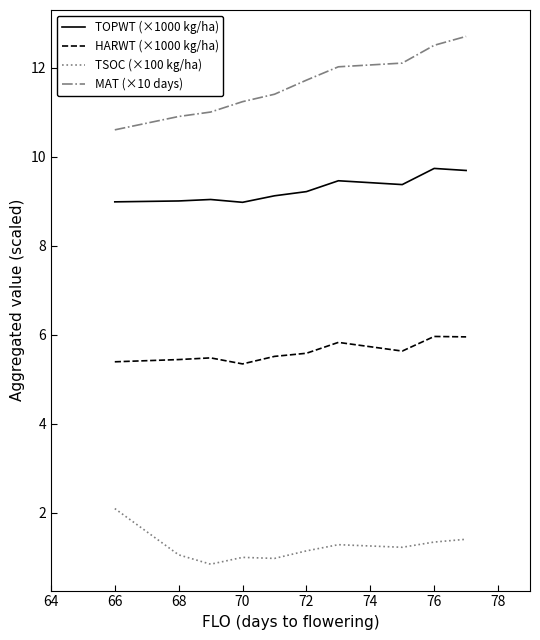

Which series has the largest range (max minus min)?

MAT (×10 days)